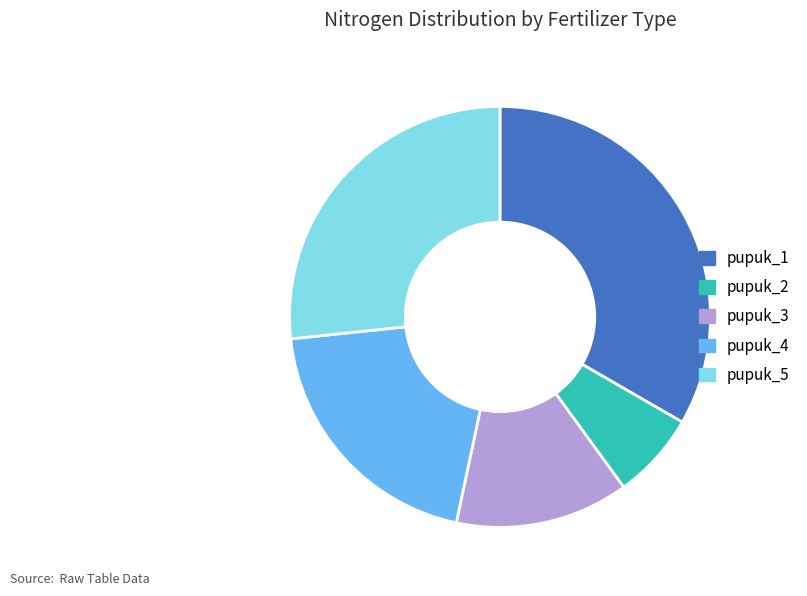

Which category has the smallest portion of the pie?

pupuk_2